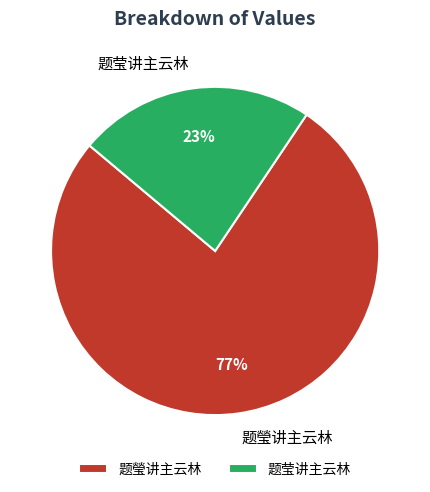

How many segments does this pie chart have?

2